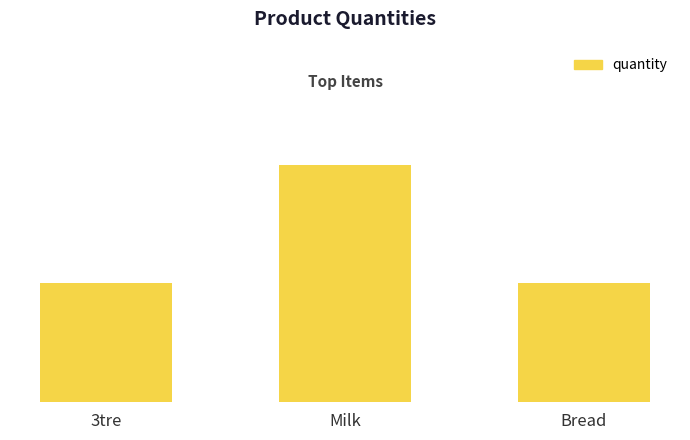

Rank the categories by value from highest to lowest.

Milk, 3tre, Bread